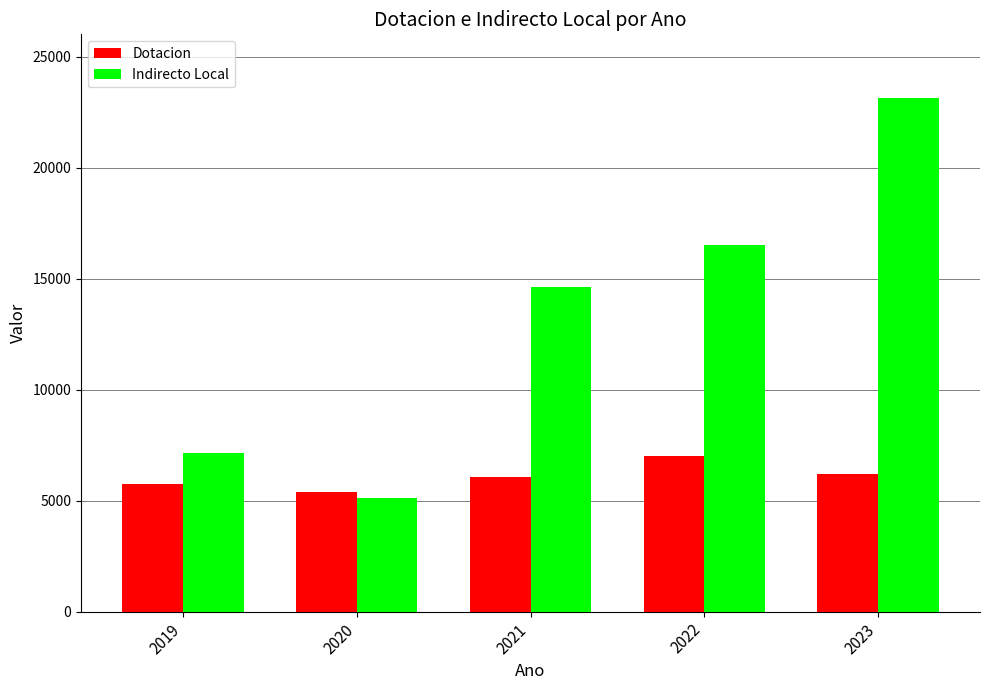

How many data points in Dotacion are less than 6081?

2